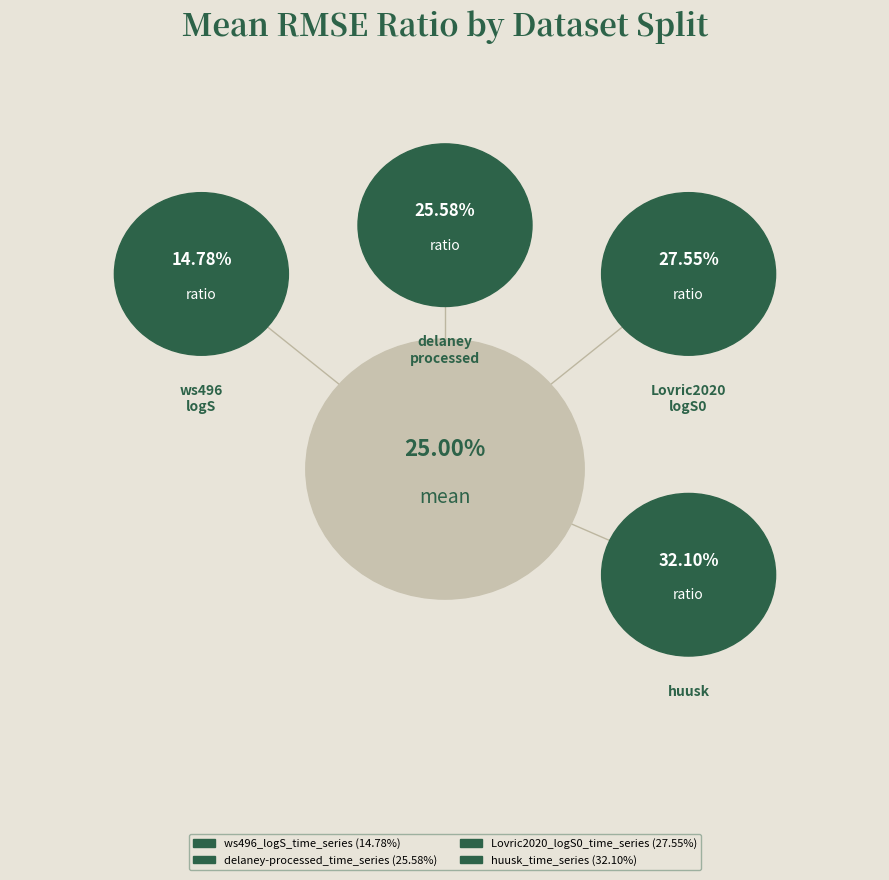

Count the number of slices in the pie.

4